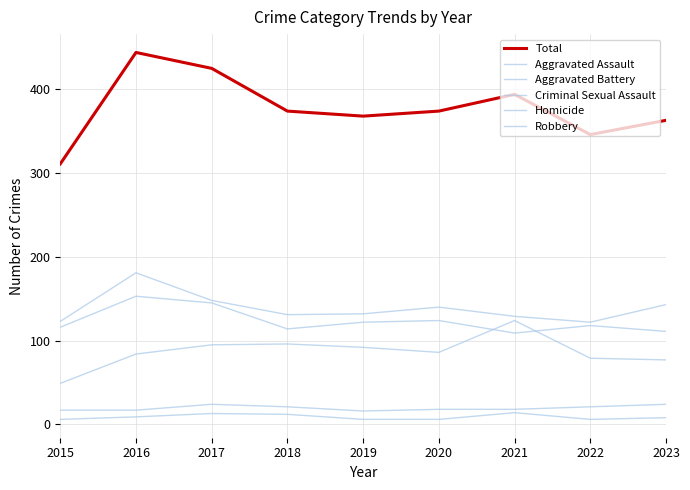

Does the chart have visible grid lines?

Yes